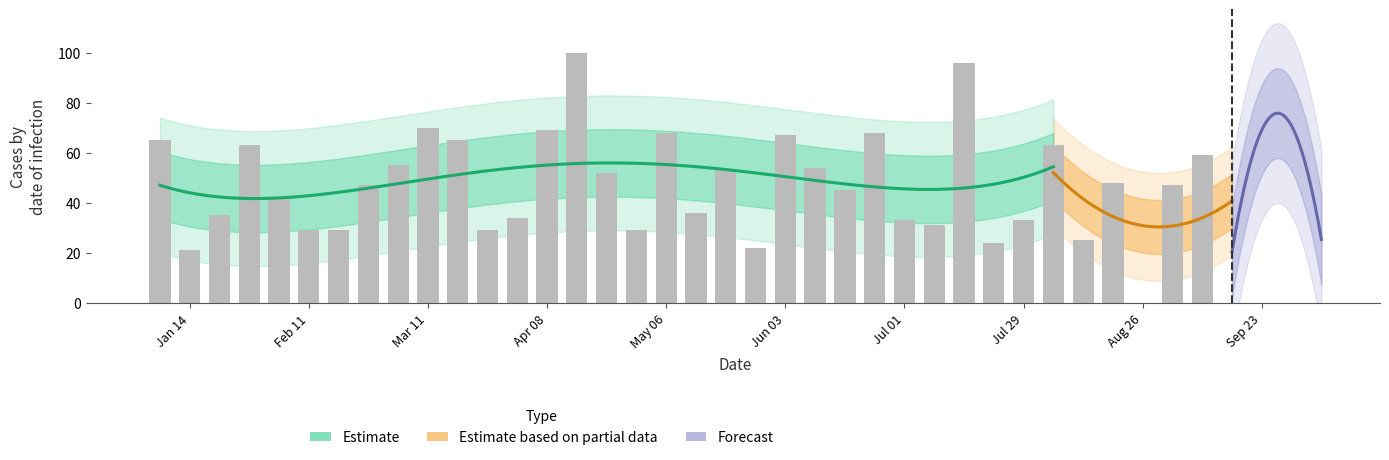

At which category does the chart reach its minimum across all series?

33